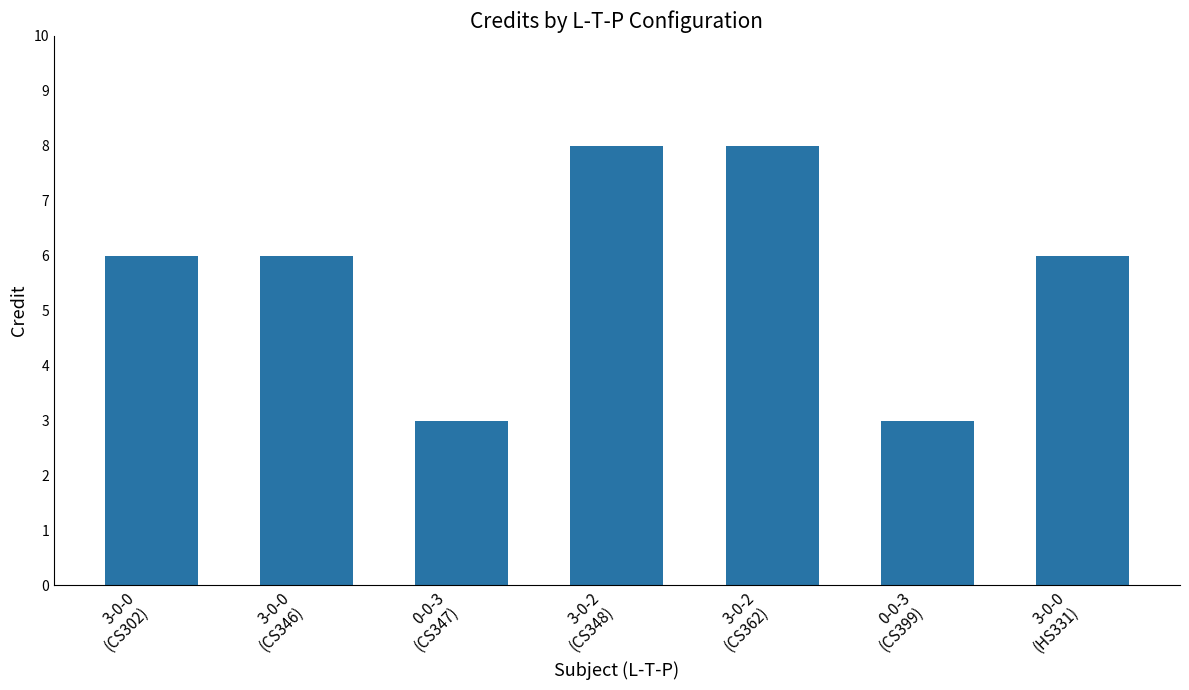

What is the maximum value shown in the chart?

8